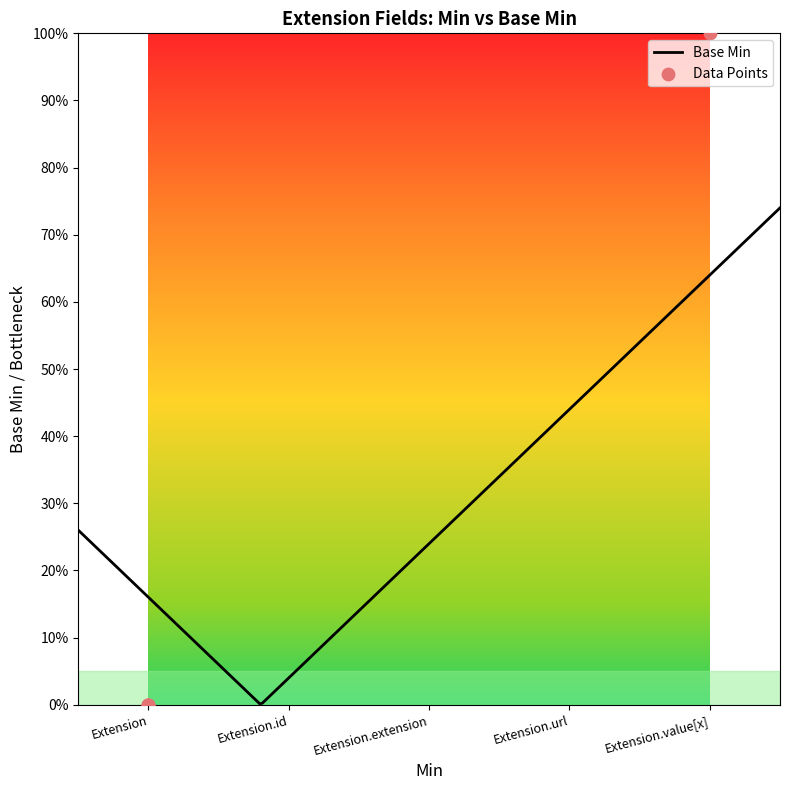

Between Extension.extension and Extension, which is larger?

Extension.extension